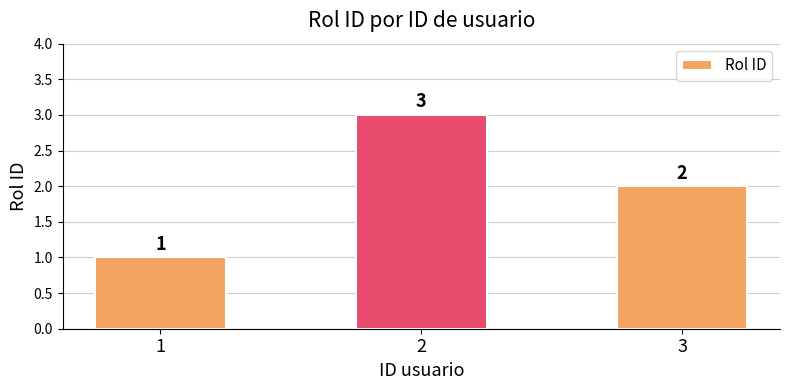

Rank the categories by value from highest to lowest.

2, 3, 1